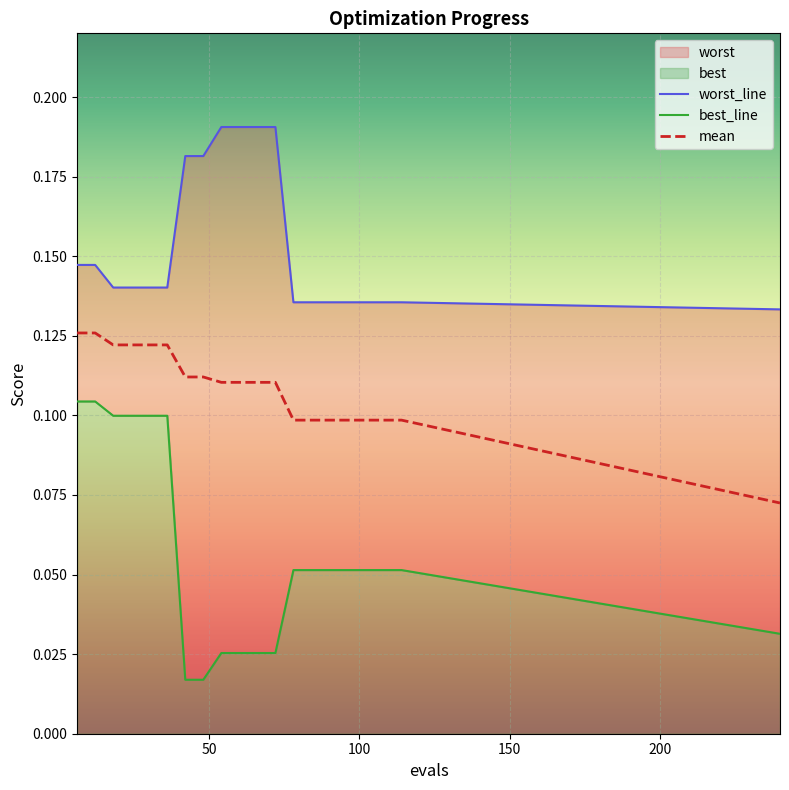

How many worst values are between 0 and 1?

20